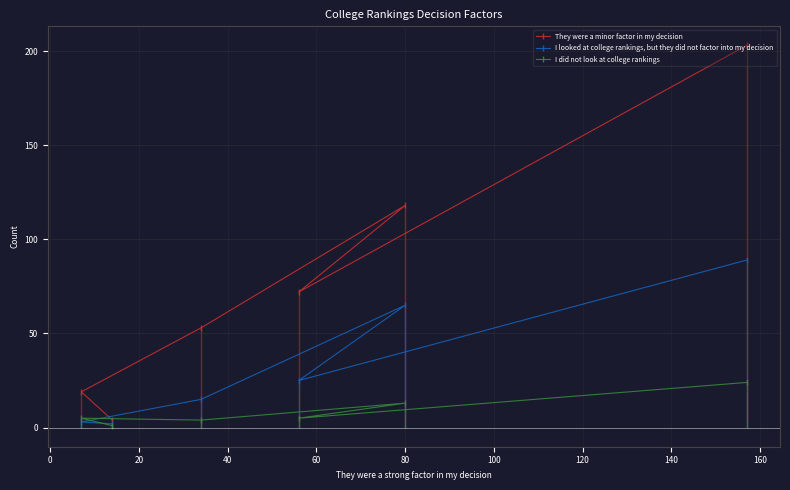

How many interior local valleys does the I looked at college rankings, but they did not factor into my decision series have?

1